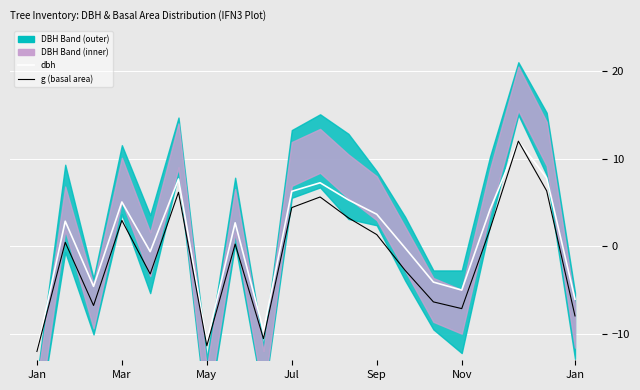

Rank the categories by g (basal area) value from highest to lowest.

17, 18, Nov, 10, 9, 11, Jul, 16, 12, Mar, 7, 13, Sep, 14, May, 15, 19, 8, Jan, Jan